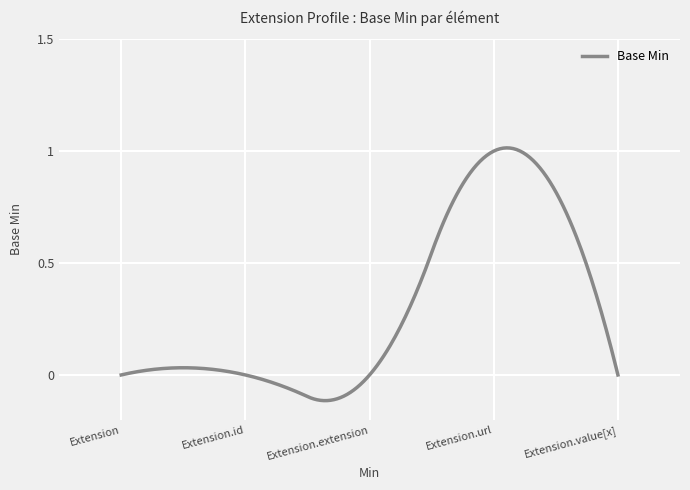

What is the difference between the maximum and minimum values?

1.1